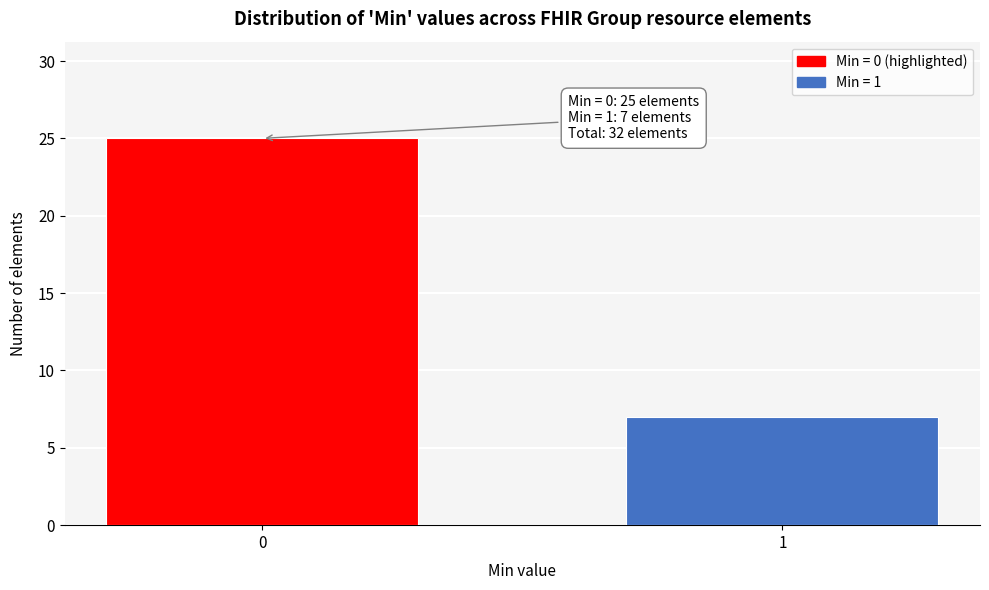

Reading left to right, extract all data points from this chart.

25	7